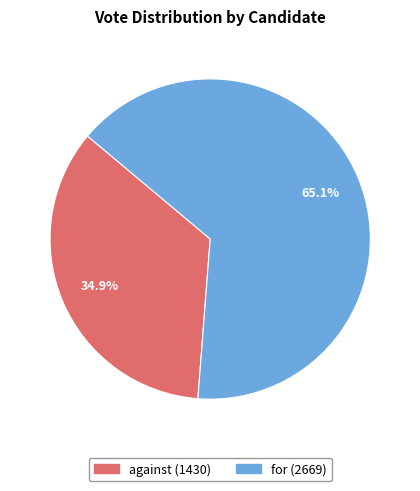

Between against and for, which is larger?

for